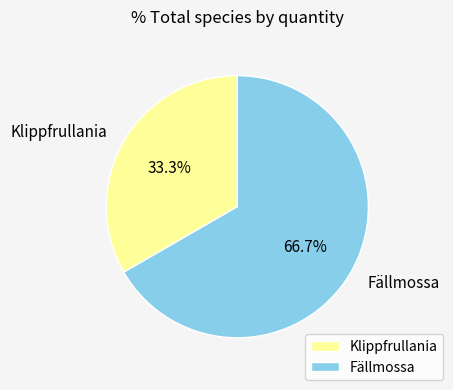

Do Klippfrullania and Fällmossa together represent more than half of the pie?

Yes